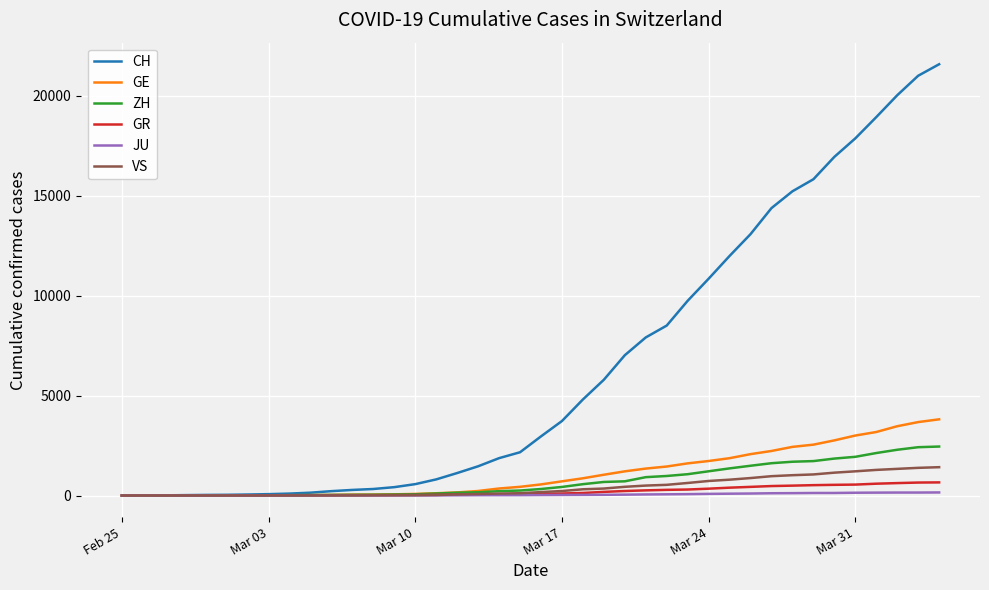

Which series has the largest range (max minus min)?

CH